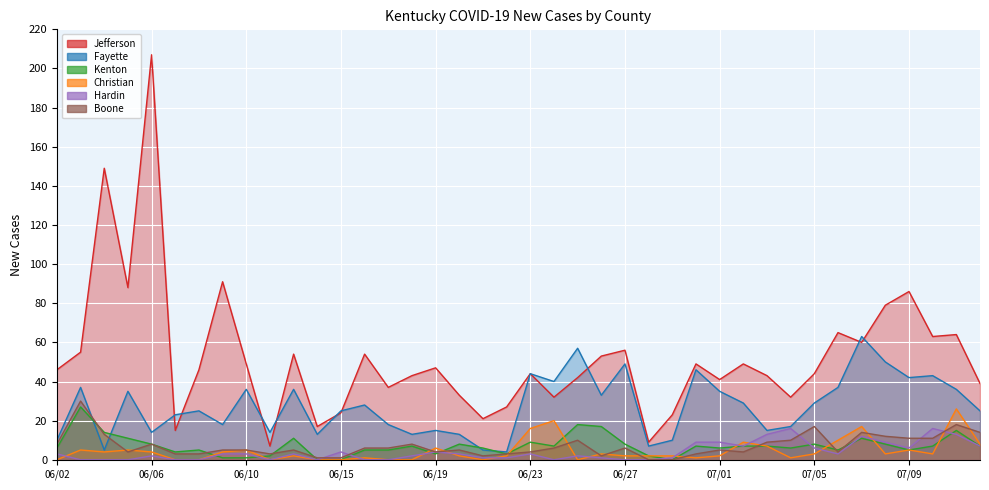

Between 06/29 and 06/10, which is larger?

06/10